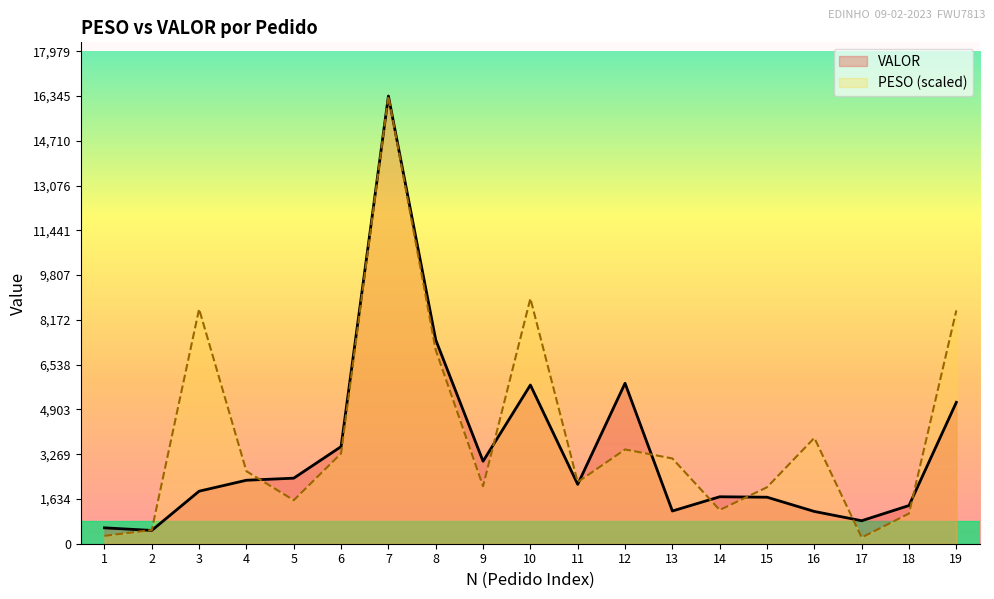

Rank the series by their maximum value, from lowest to highest.

PESO, VALOR